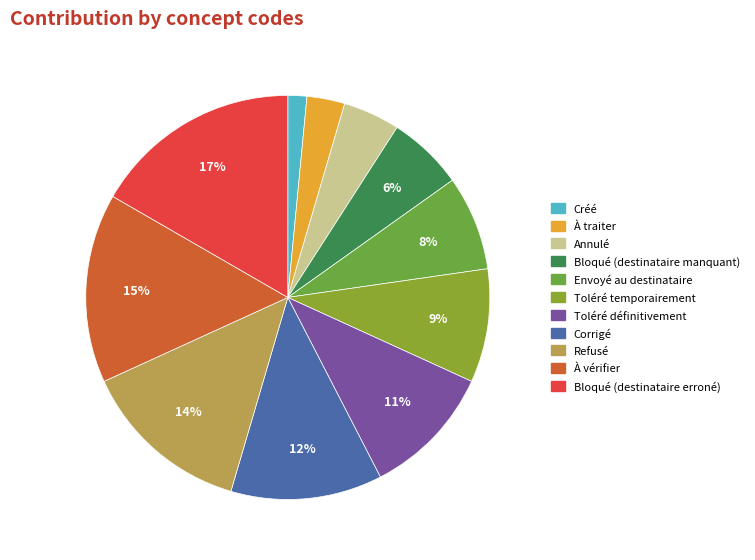

To the nearest percent, what is the combined percentage of Toléré temporairement and Envoyé au destinataire?

17%